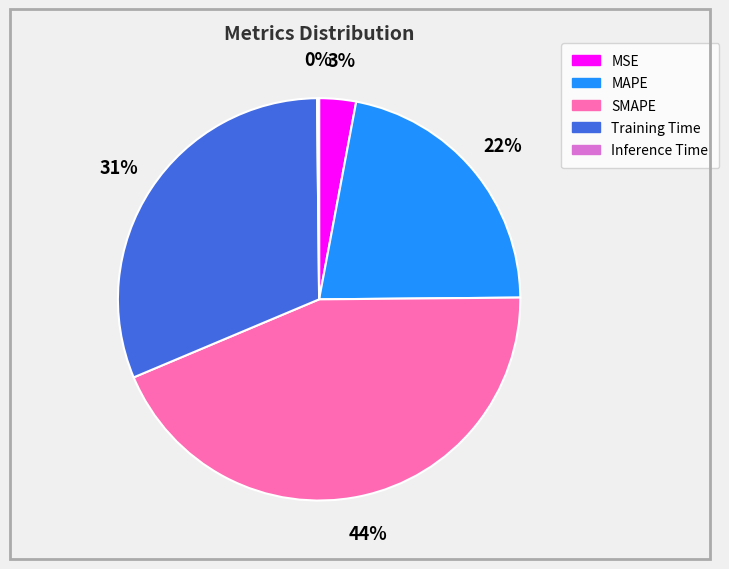

Is the sum of MSE and Training Time greater than half?

No